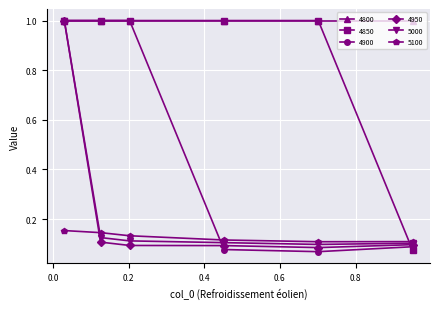

What is the value of the 5000 point at the 1st from the left?

1.0